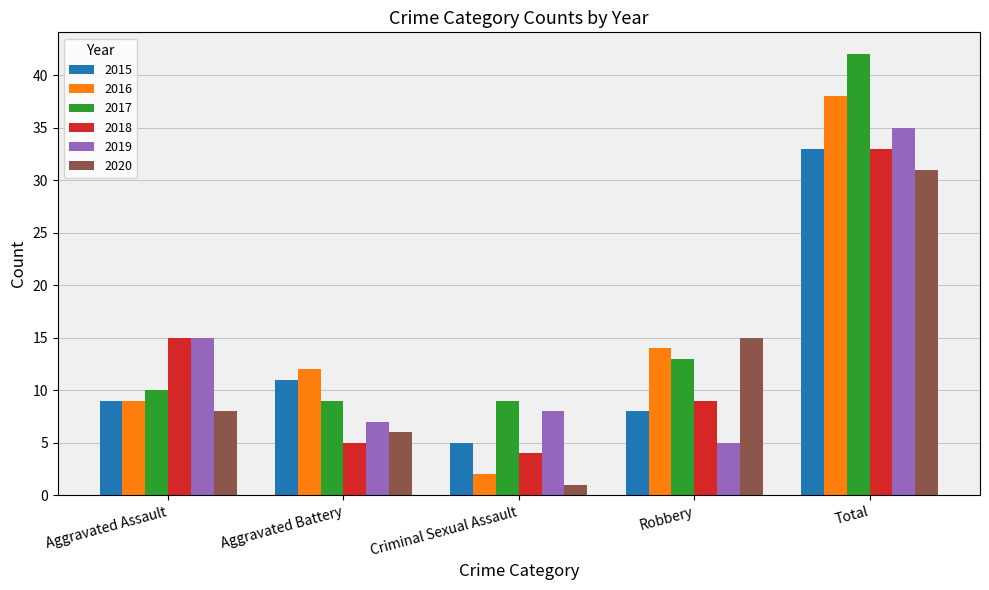

What are all the series names shown in the legend?

2015, 2016, 2017, 2018, 2019, 2020